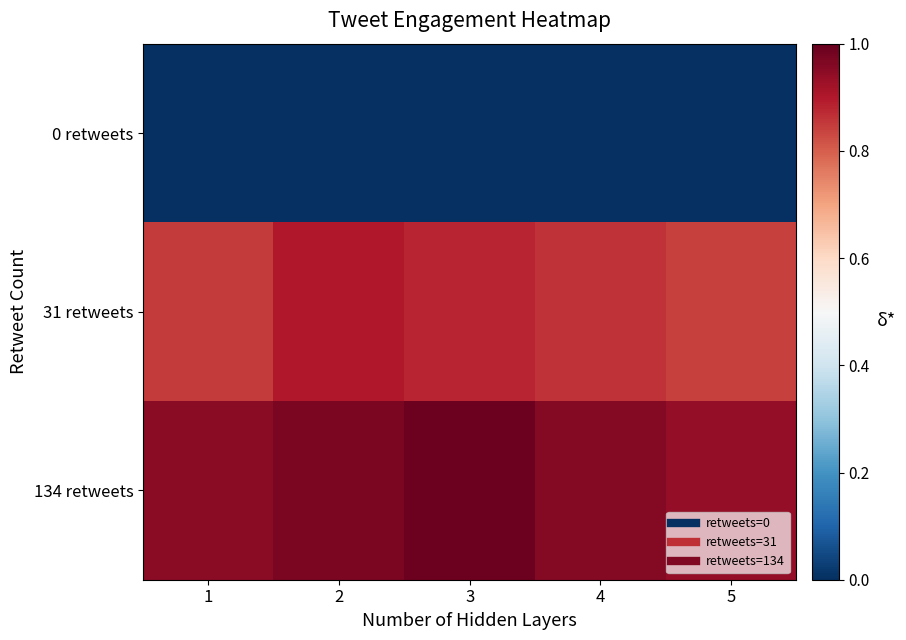

Reading right to left, list all the values displayed in this chart.

0 retweets: 5=0.0	4=0.0	3=0.0	2=0.0	1=0.0
31 retweets: 5=0.8	4=0.9	3=0.9	2=0.9	1=0.8
134 retweets: 5=0.9	4=1.0	3=1.0	2=1.0	1=0.9